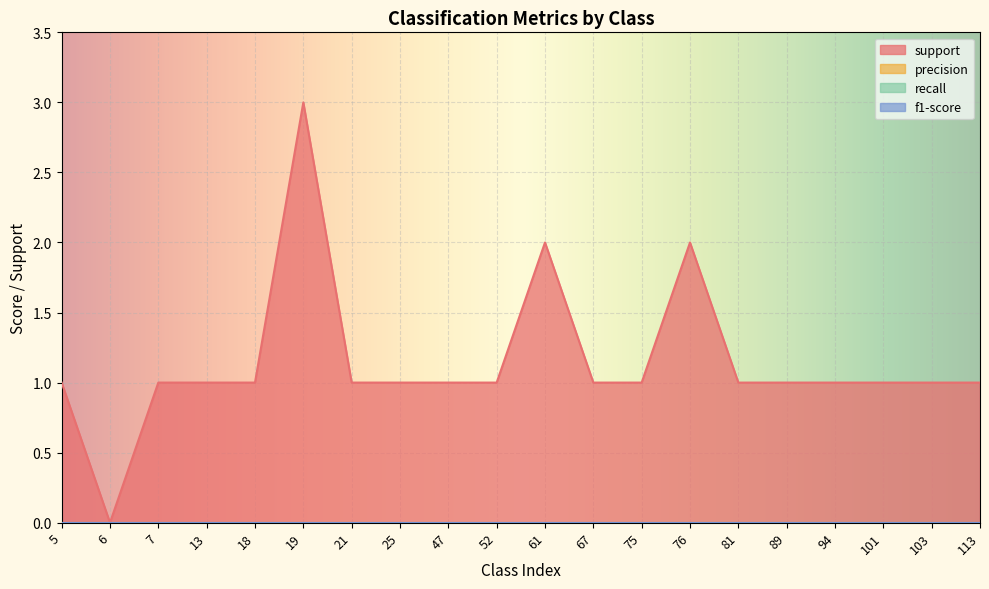

True or false: recall and support cross at least once.

False